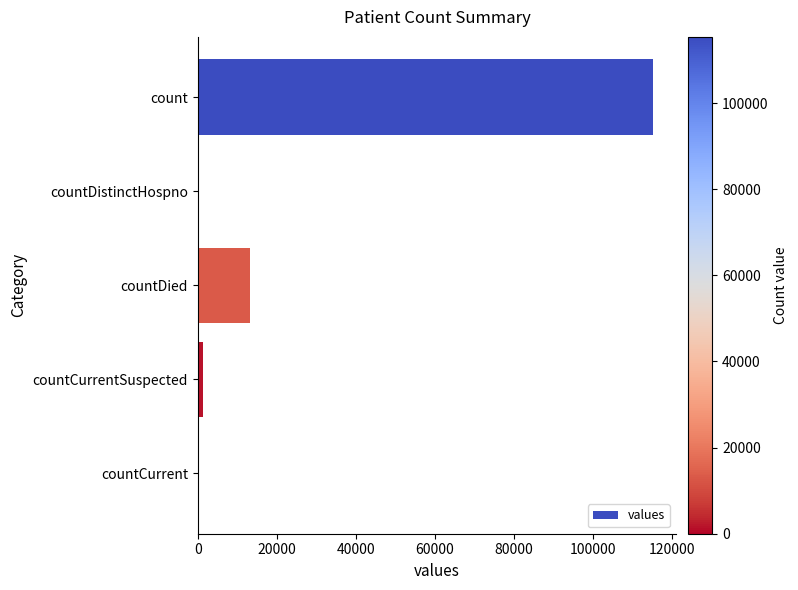

Are the bars horizontal?

Yes